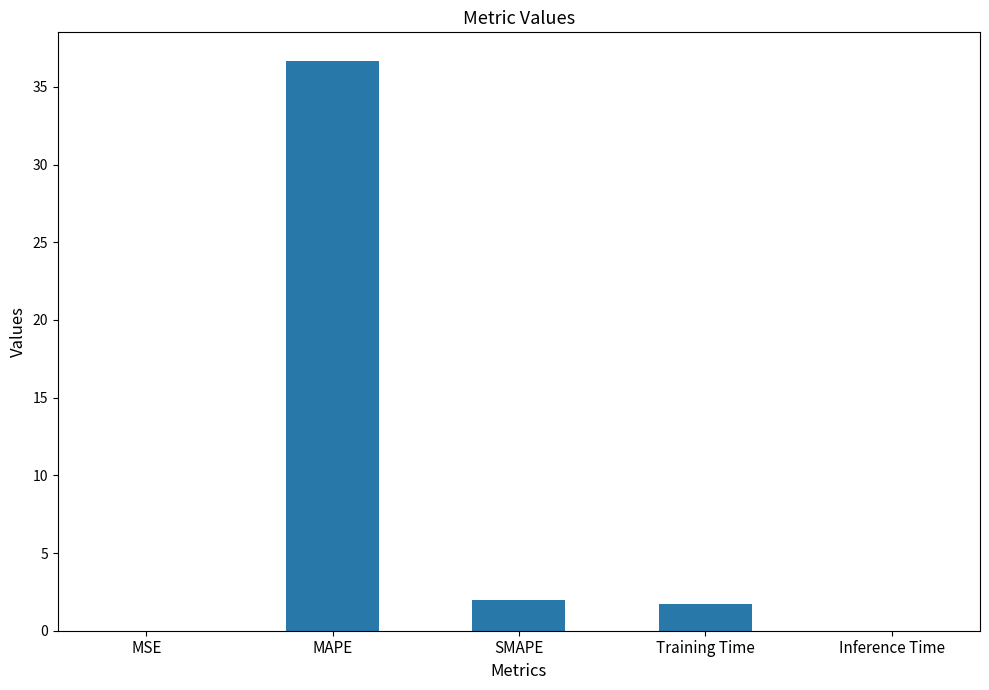

Are the bars horizontal?

No